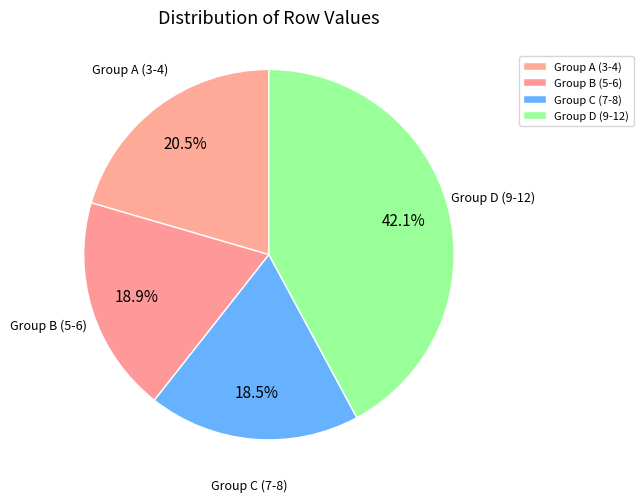

What portion of the pie excludes Group B (5-6)?

81.1%